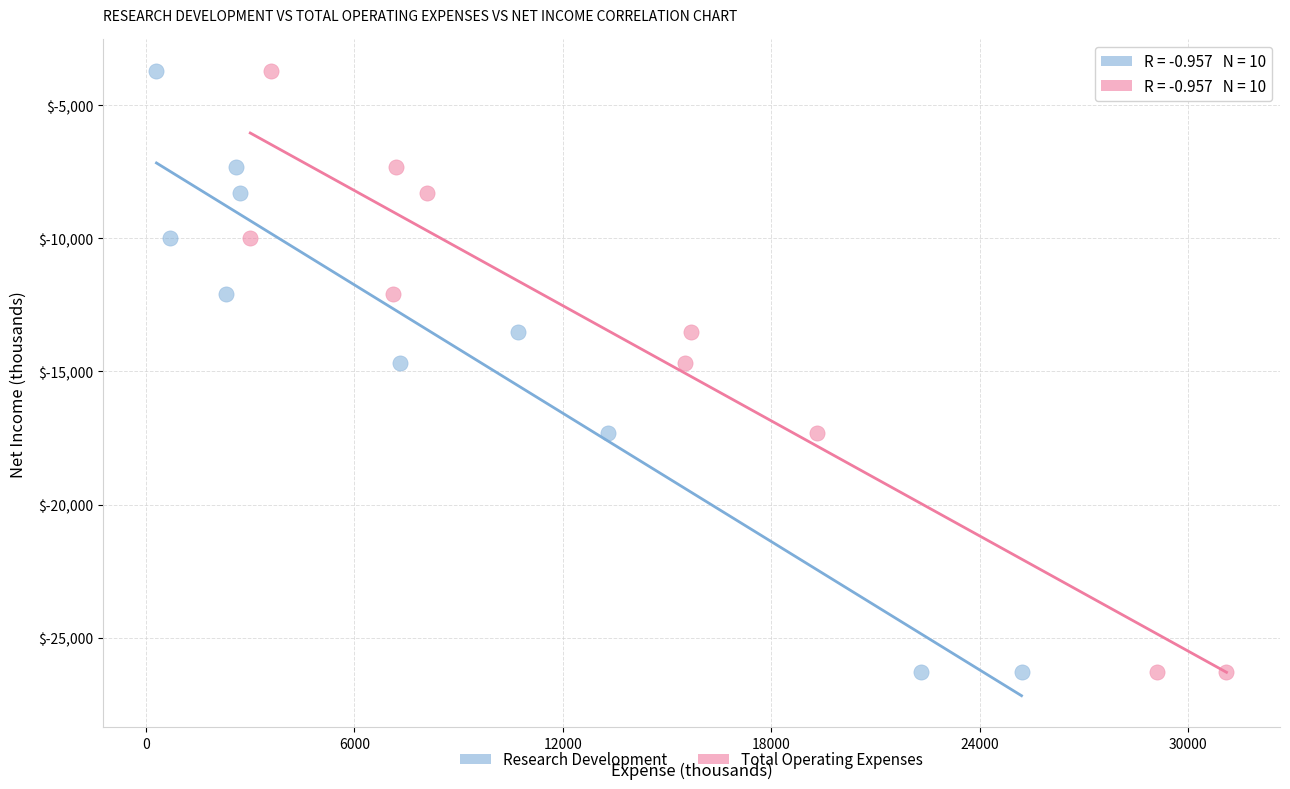

What are all the series names shown in the legend?

Research Development, Total Operating Expenses